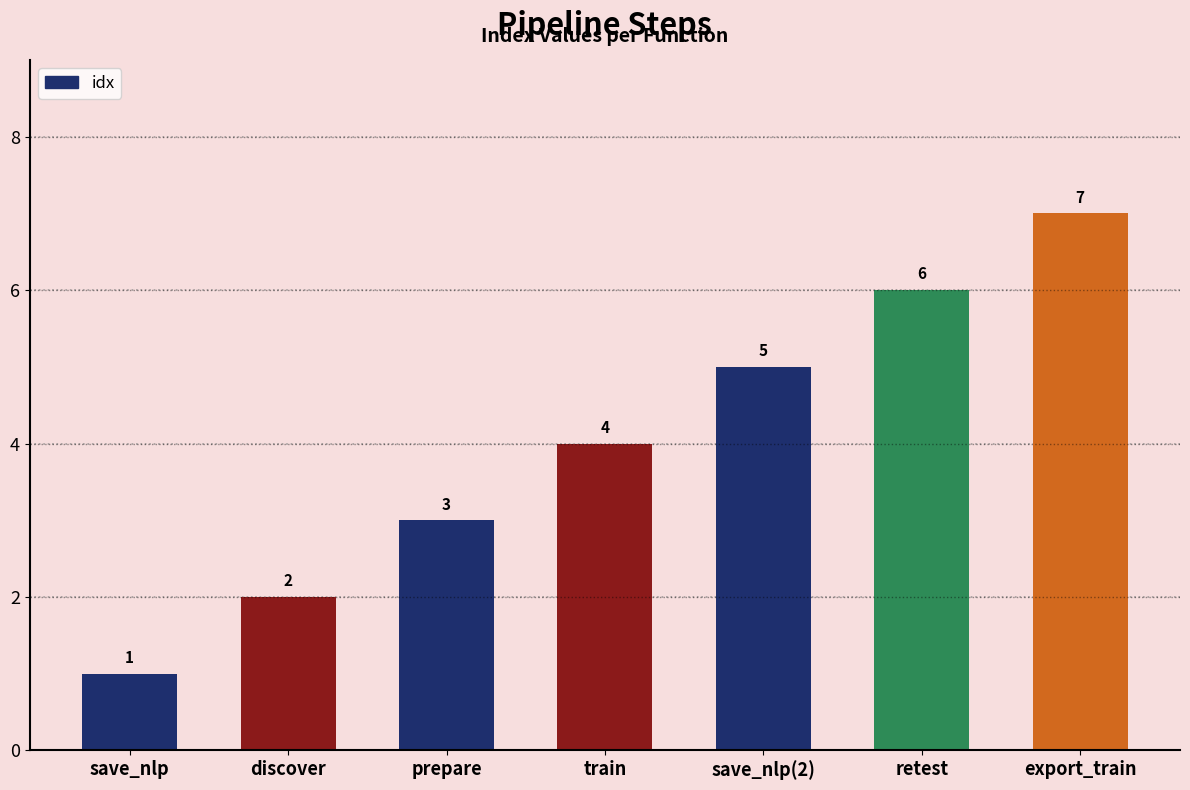

How many data points are less than 4?

3